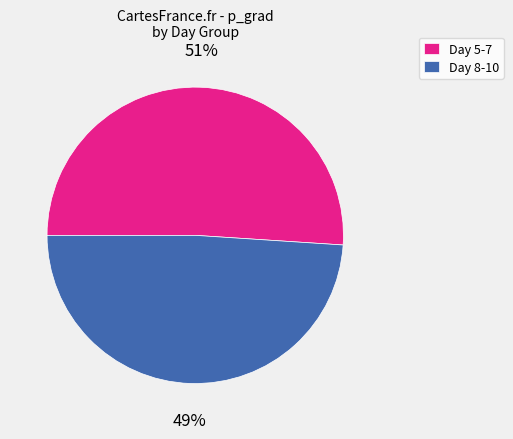

How many segments does this pie chart have?

2